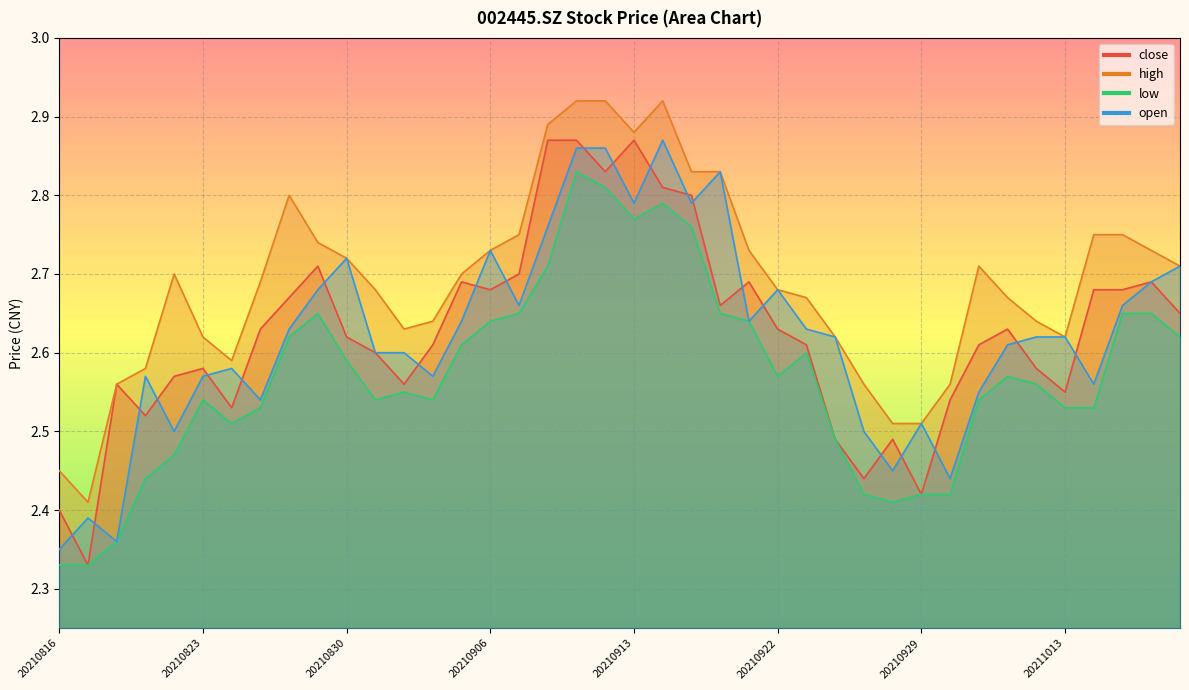

At which category is the sum across all series the highest?

20210909